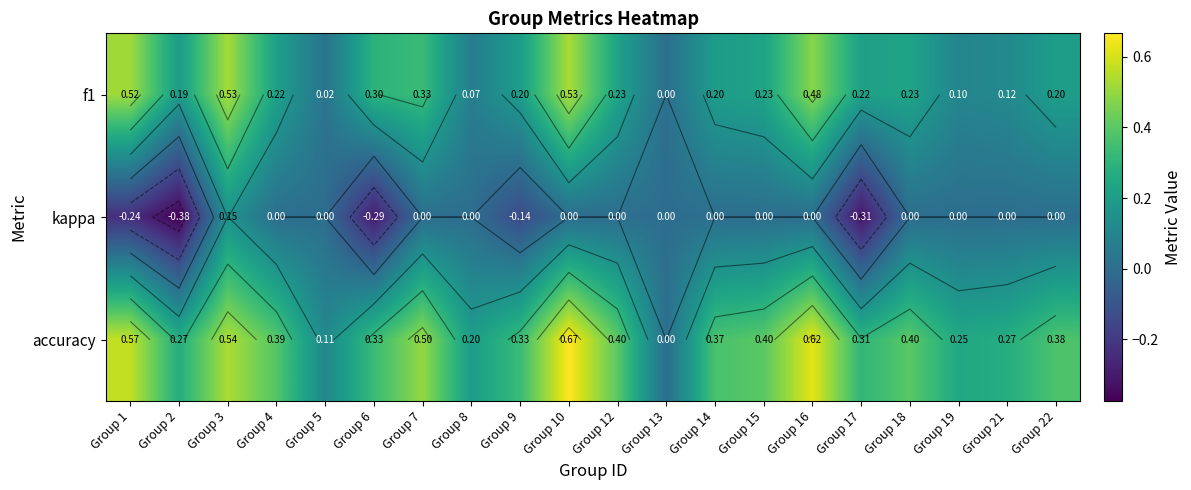

List the series in order of their peak value, lowest first.

kappa, f1, accuracy